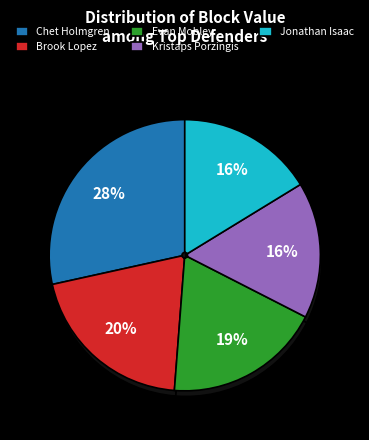

What percentage is NOT represented by Jonathan Isaac?

83.7%